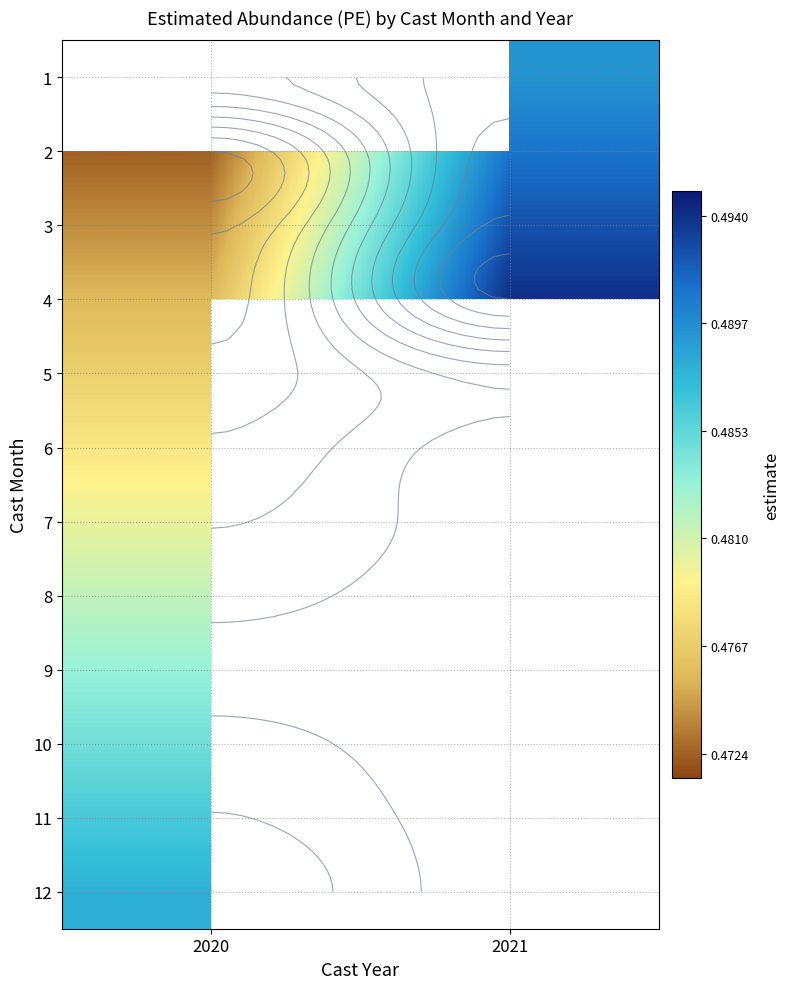

What value does the 4 series have at 2020?

0.5